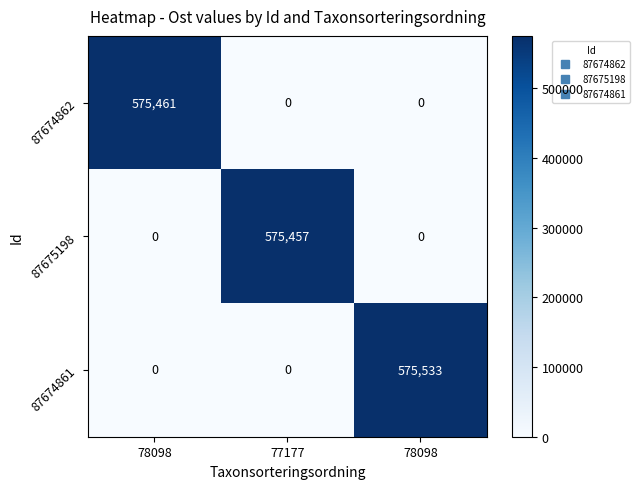

Count the number of categories in the chart.

3